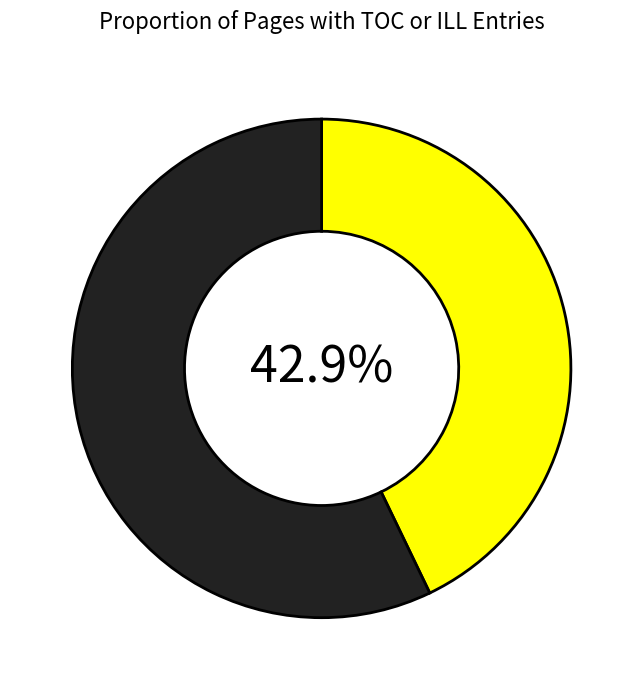

Is there a majority slice in this chart?

Yes